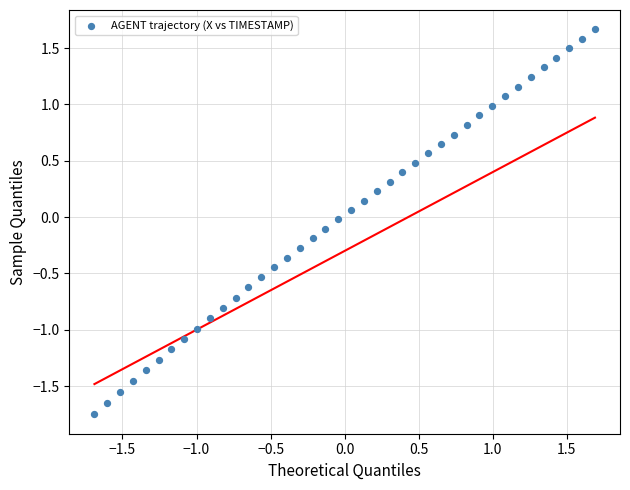

What is the range of X values (max minus min)?

3.4